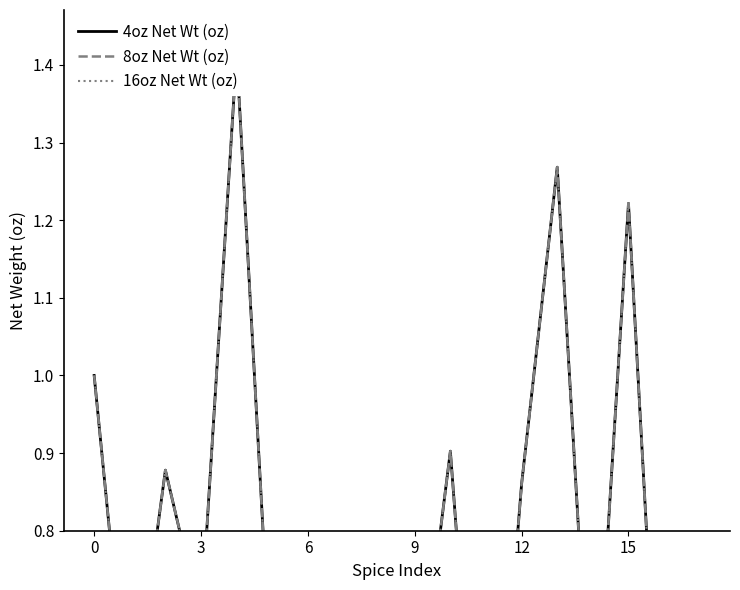

What is the smallest value displayed?

0.3